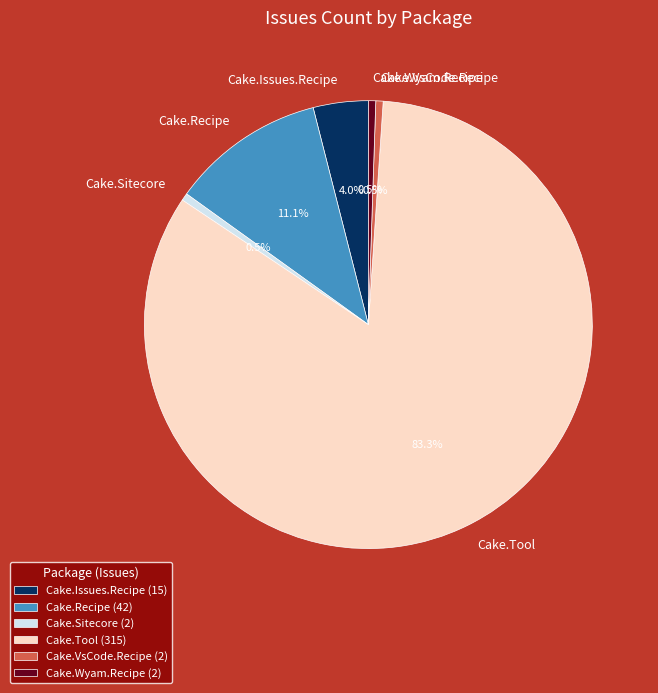

Does Cake.Tool represent more than half of the total?

Yes